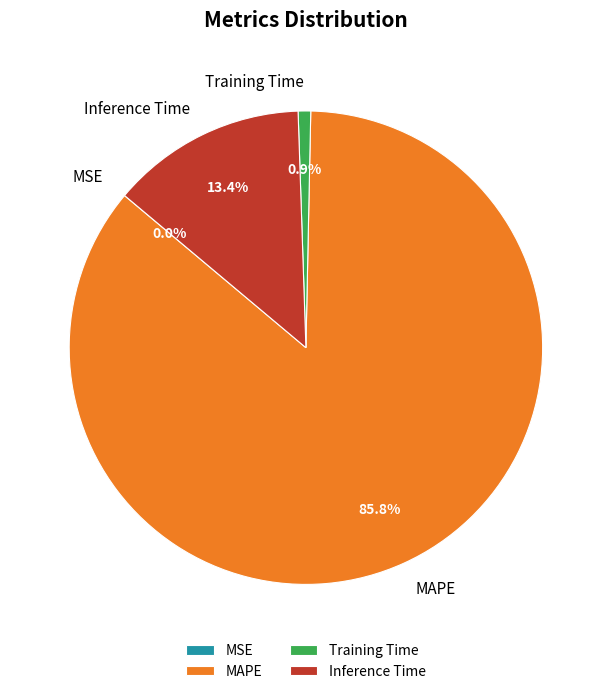

Combined, what portion of the pie is MAPE and Inference Time?

99.1%